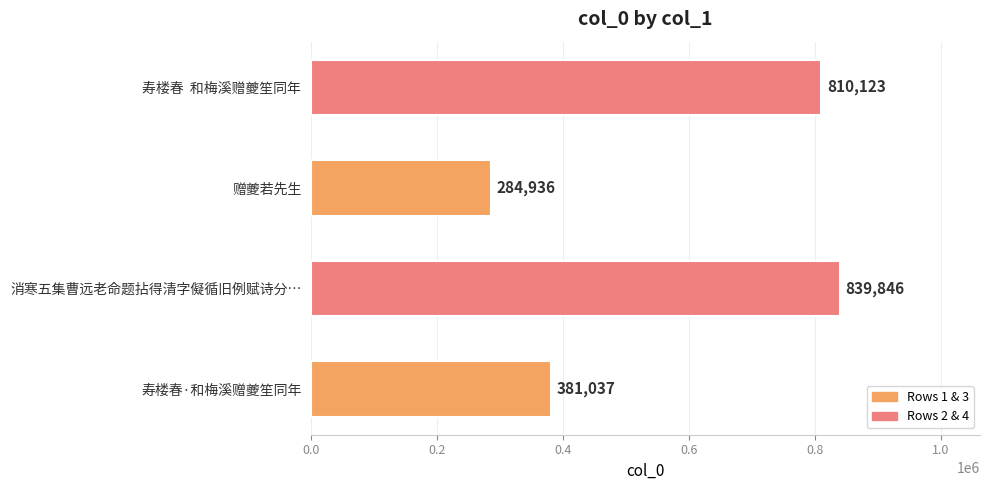

Reading top to bottom, what are all the values shown in this chart?

810123	284936	839846	381037